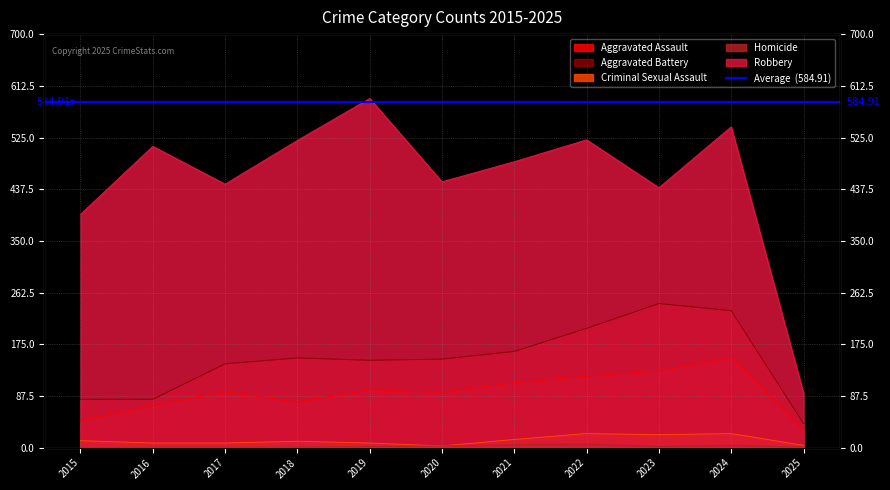

Between 2024 and 2016, which is larger?

2024